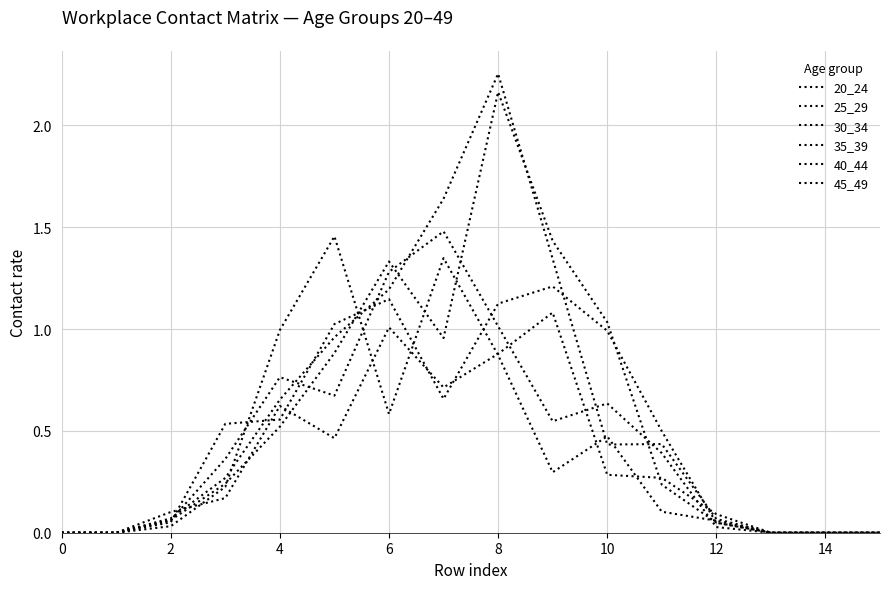

How many lines are shown in the chart?

6